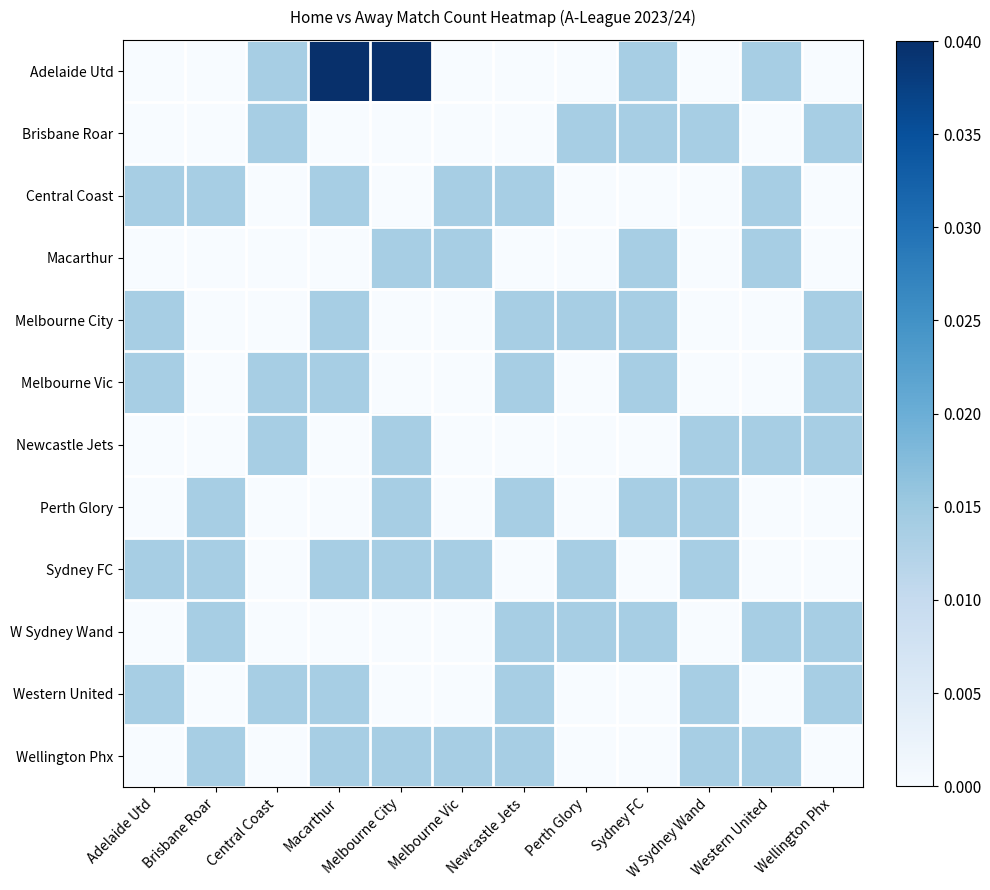

Which series has the largest range (max minus min)?

Adelaide Utd